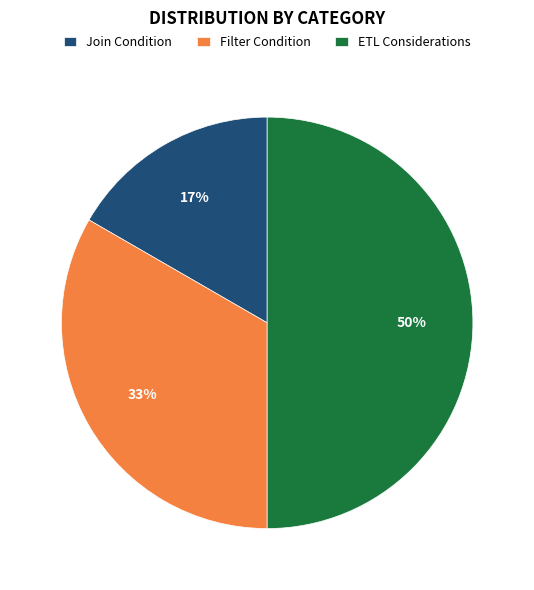

Which slice is the smallest?

Join Condition